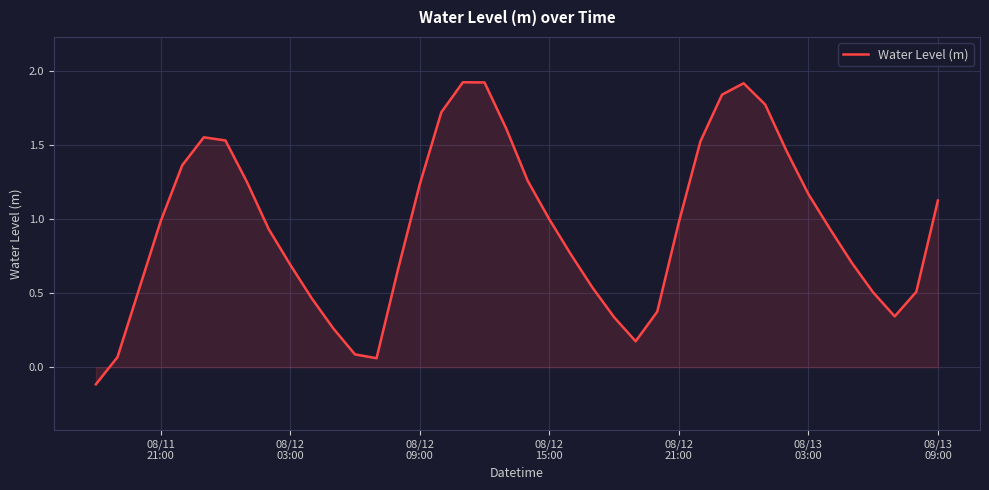

How many lines are shown in the chart?

1